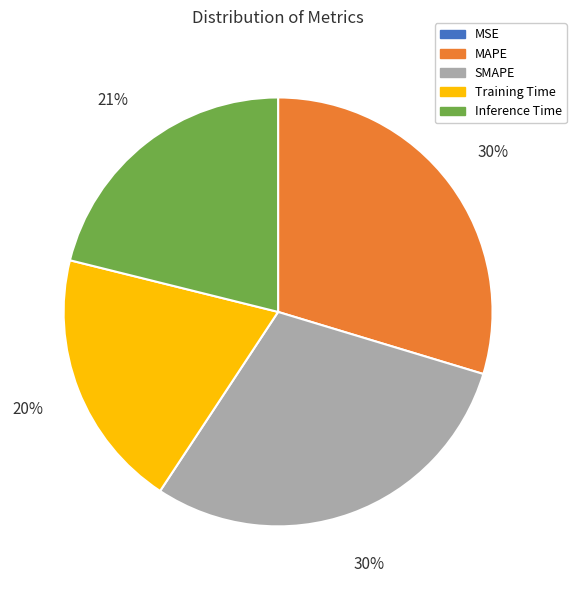

True or false: SMAPE accounts for 30% of the total.

True